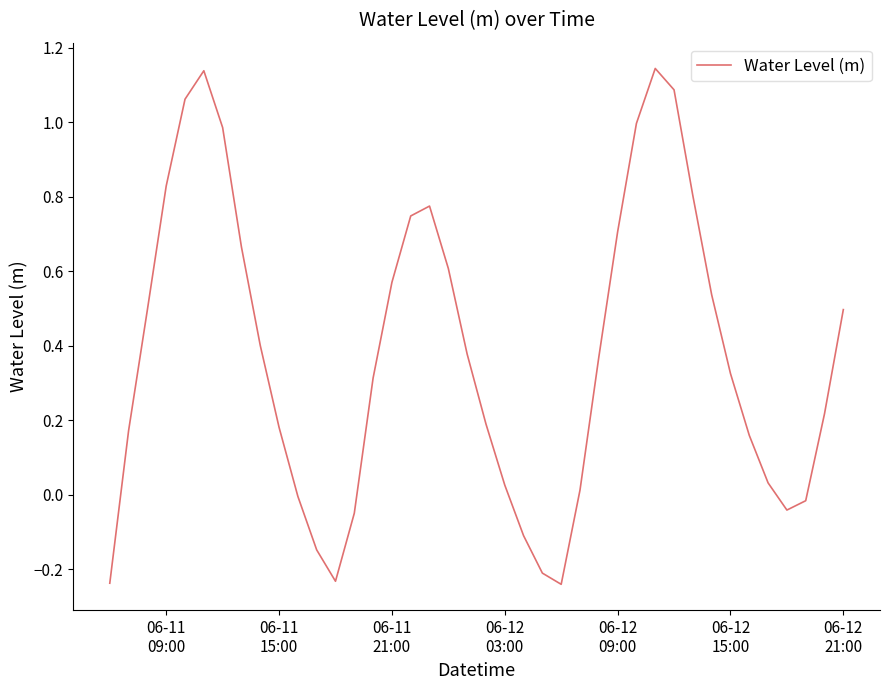

What is the difference between the maximum and minimum values?

1.4